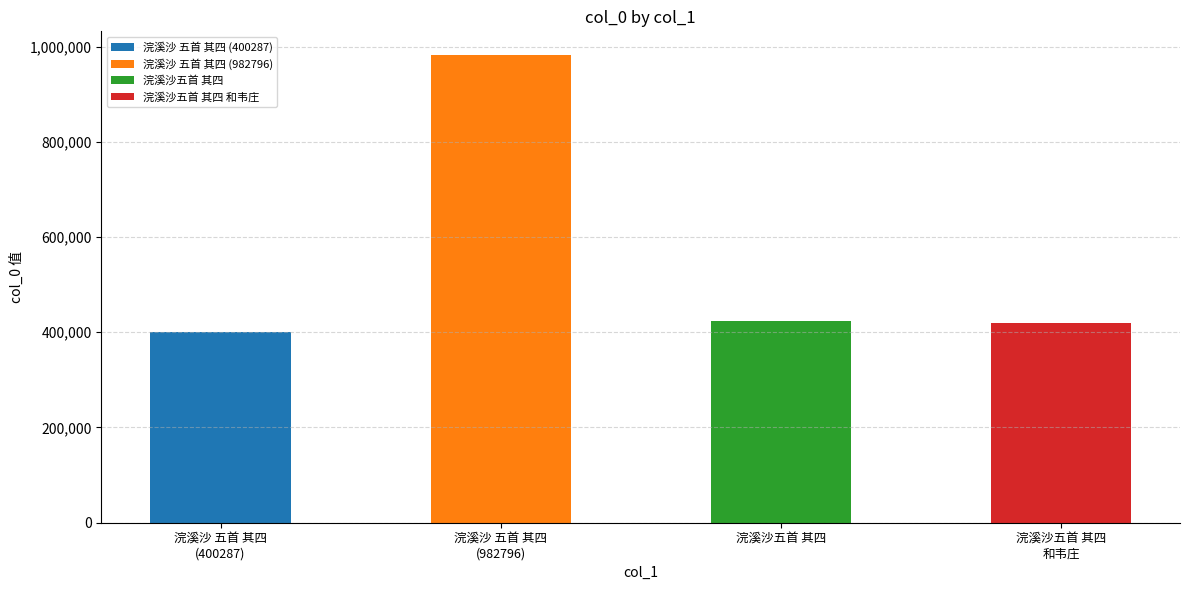

Does the chart contain any negative values?

No